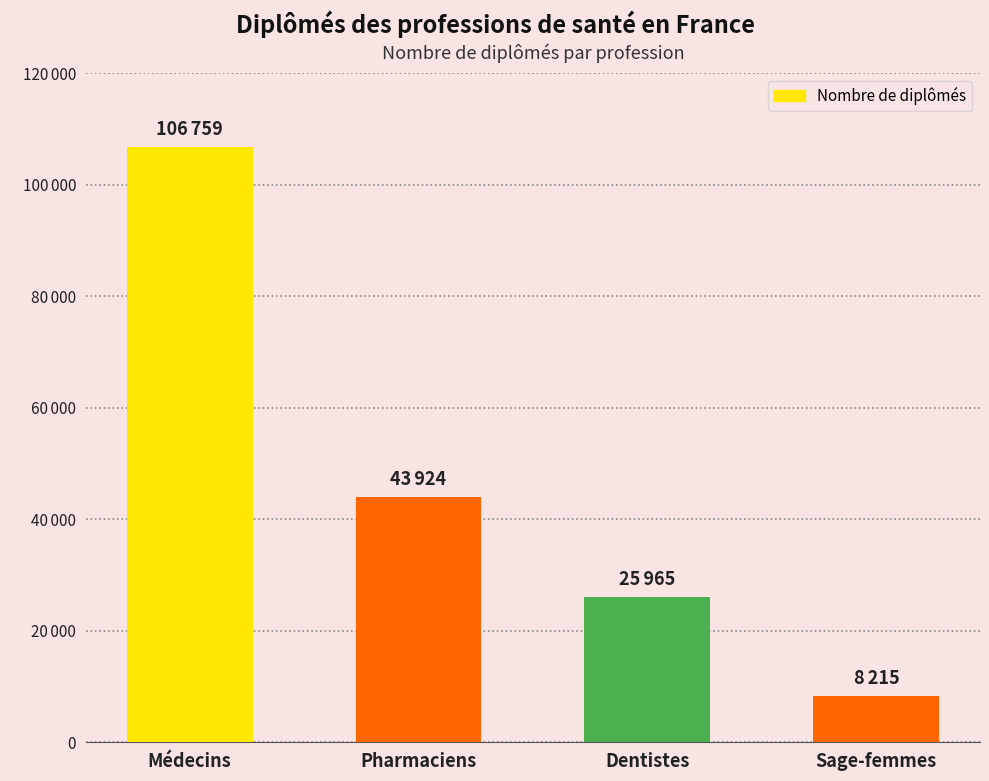

List the labels in order of value, smallest first.

Sage-femmes, Dentistes, Pharmaciens, Médecins